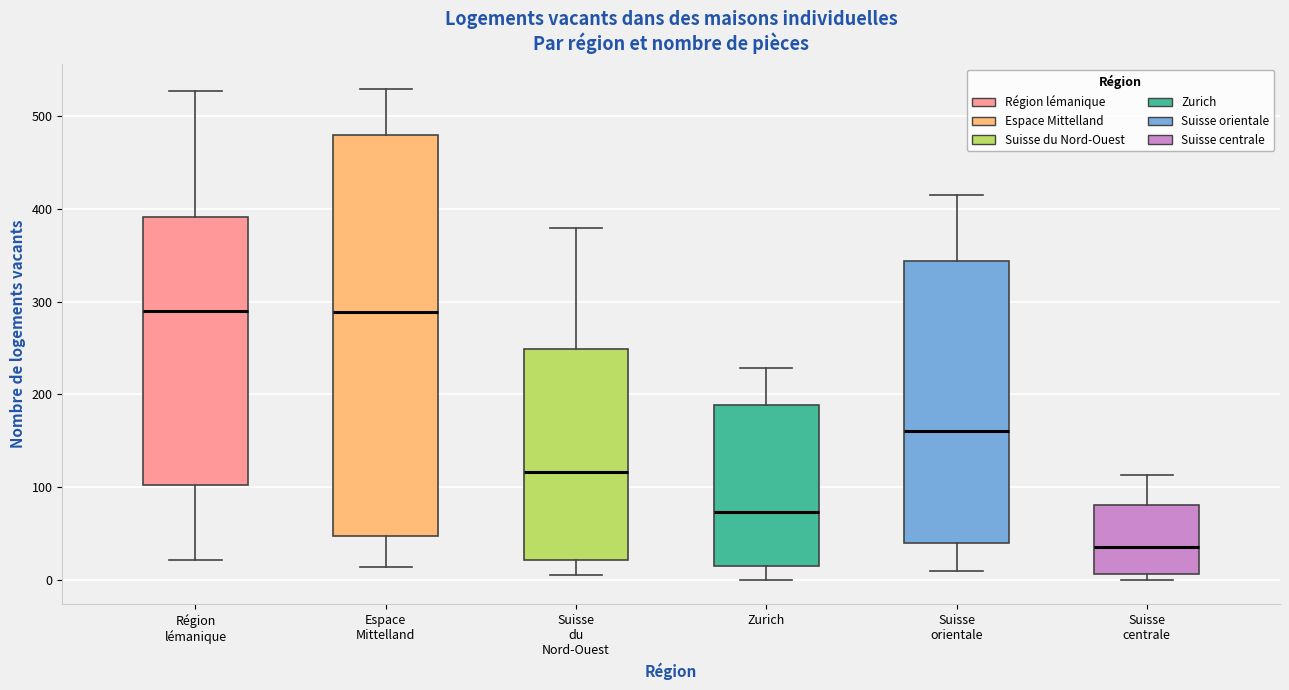

Reading left to right, read every box against the y-axis: the position of its median line, the range the box covers, and the ends of its whiskers. The values are not printed on the chart, so give them approximately, as read against the axis.

Région lémanique: median 290, box 100 to 390, whiskers 20 to 530
Espace Mittelland: median 290, box 50 to 480, whiskers 10 to 530
Suisse du Nord-Ouest: median 120, box 20 to 250, whiskers 10 to 380
Zurich: median 70, box 20 to 190, whiskers 0 to 230
Suisse orientale: median 160, box 40 to 340, whiskers 10 to 420
Suisse centrale: median 40, box 10 to 80, whiskers 0 to 110